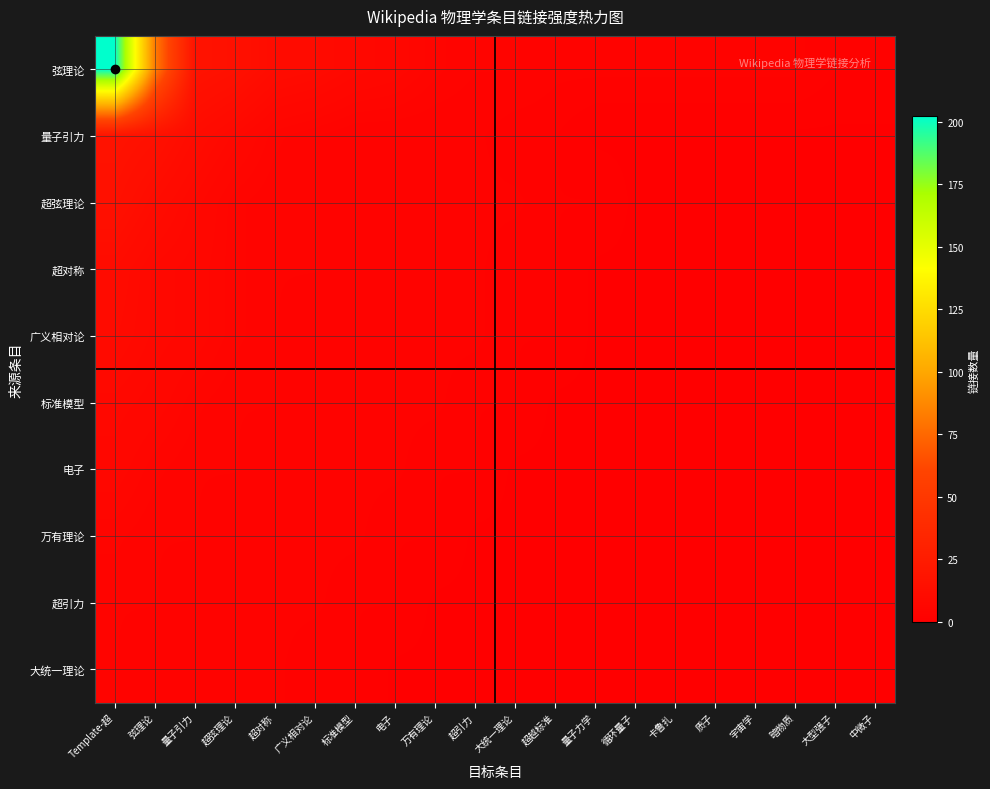

Reading right to left, transcribe all the data shown in this chart.

弦理论: 中微子=2	大型强子=2	暗物质=3	宇宙学=3	质子=3	卡鲁扎=3	循环量子=3	量子力学=3	超越标准=3	大统一理论=4	超引力=4	万有理论=5	电子=7	标准模型=8	广义相对论=10	超对称=11	超弦理论=15	量子引力=17	弦理论=83	Template-超=202
量子引力: 中微子=1	大型强子=1	暗物质=1	宇宙学=1	质子=1	卡鲁扎=1	循环量子=1	量子力学=1	超越标准=2	大统一理论=2	超引力=3	万有理论=3	电子=3	标准模型=3	广义相对论=4	超对称=5	超弦理论=8	量子引力=11	弦理论=15	Template-超=17
超弦理论: 中微子=1	大型强子=1	暗物质=1	宇宙学=1	质子=1	卡鲁扎=1	循环量子=1	量子力学=2	超越标准=2	大统一理论=3	超引力=3	万有理论=3	电子=3	标准模型=3	广义相对论=4	超对称=4	超弦理论=5	量子引力=8	弦理论=11	Template-超=15
超对称: 中微子=1	大型强子=1	暗物质=1	宇宙学=1	质子=1	卡鲁扎=1	循环量子=1	量子力学=1	超越标准=2	大统一理论=2	超引力=3	万有理论=3	电子=3	标准模型=3	广义相对论=4	超对称=4	超弦理论=5	量子引力=7	弦理论=8	Template-超=11
广义相对论: 中微子=1	大型强子=1	暗物质=1	宇宙学=1	质子=1	卡鲁扎=1	循环量子=1	量子力学=1	超越标准=2	大统一理论=2	超引力=3	万有理论=3	电子=3	标准模型=3	广义相对论=3	超对称=4	超弦理论=5	量子引力=7	弦理论=8	Template-超=10
标准模型: 中微子=1	大型强子=1	暗物质=1	宇宙学=1	质子=1	卡鲁扎=1	循环量子=1	量子力学=1	超越标准=1	大统一理论=2	超引力=2	万有理论=3	电子=3	标准模型=3	广义相对论=3	超对称=4	超弦理论=4	量子引力=5	弦理论=7	Template-超=8
电子: 中微子=1	大型强子=1	暗物质=1	宇宙学=1	质子=1	卡鲁扎=1	循环量子=1	量子力学=1	超越标准=1	大统一理论=1	超引力=2	万有理论=2	电子=3	标准模型=3	广义相对论=3	超对称=3	超弦理论=4	量子引力=4	弦理论=5	Template-超=7
万有理论: 中微子=1	大型强子=1	暗物质=1	宇宙学=1	质子=1	卡鲁扎=1	循环量子=1	量子力学=1	超越标准=1	大统一理论=1	超引力=1	万有理论=2	电子=2	标准模型=3	广义相对论=3	超对称=3	超弦理论=3	量子引力=4	弦理论=4	Template-超=5
超引力: 中微子=1	大型强子=1	暗物质=1	宇宙学=1	质子=1	卡鲁扎=1	循环量子=1	量子力学=1	超越标准=1	大统一理论=1	超引力=1	万有理论=1	电子=2	标准模型=2	广义相对论=3	超对称=3	超弦理论=3	量子引力=3	弦理论=4	Template-超=4
大统一理论: 中微子=1	大型强子=1	暗物质=1	宇宙学=1	质子=1	卡鲁扎=1	循环量子=1	量子力学=1	超越标准=1	大统一理论=1	超引力=1	万有理论=1	电子=1	标准模型=2	广义相对论=2	超对称=3	超弦理论=3	量子引力=3	弦理论=3	Template-超=4